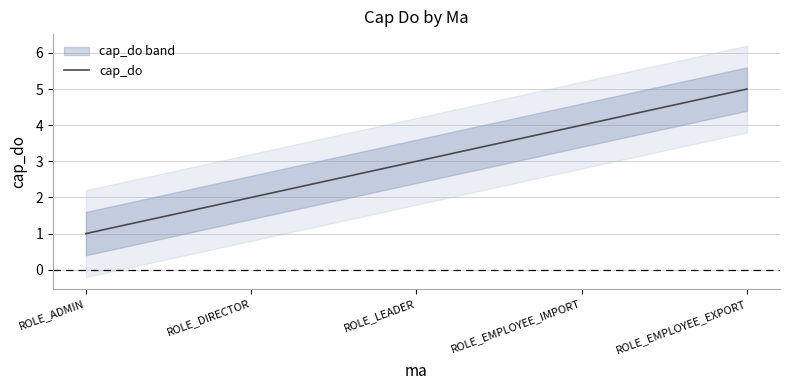

What is the difference between the maximum and second lowest values?

3